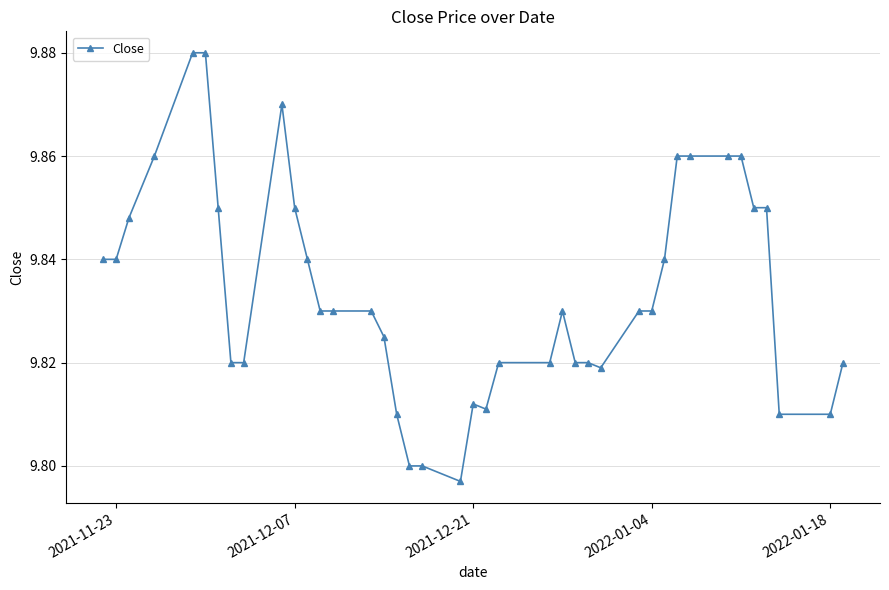

How many lines are shown in the chart?

1